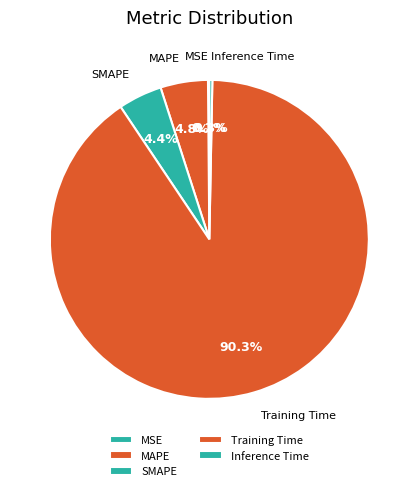

Is it true that SMAPE is 4% of the pie?

True